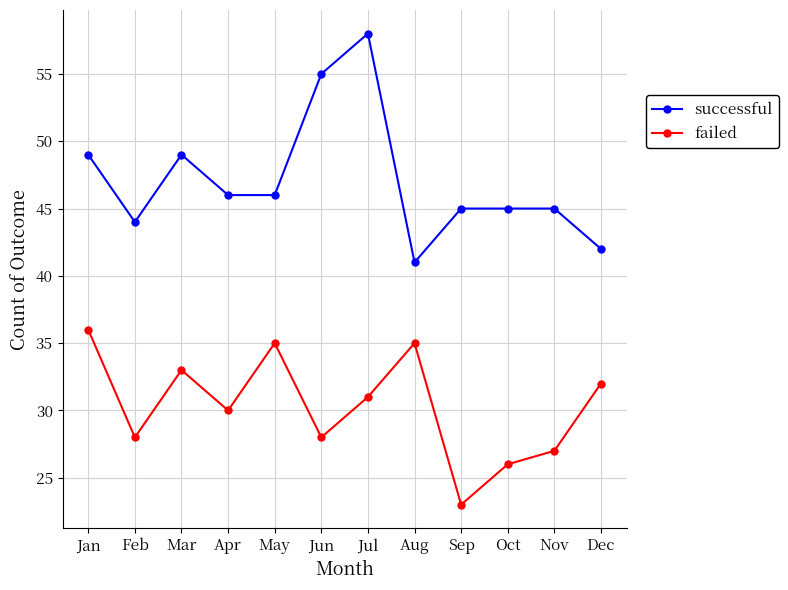

How many interior local valleys does the failed series have?

4